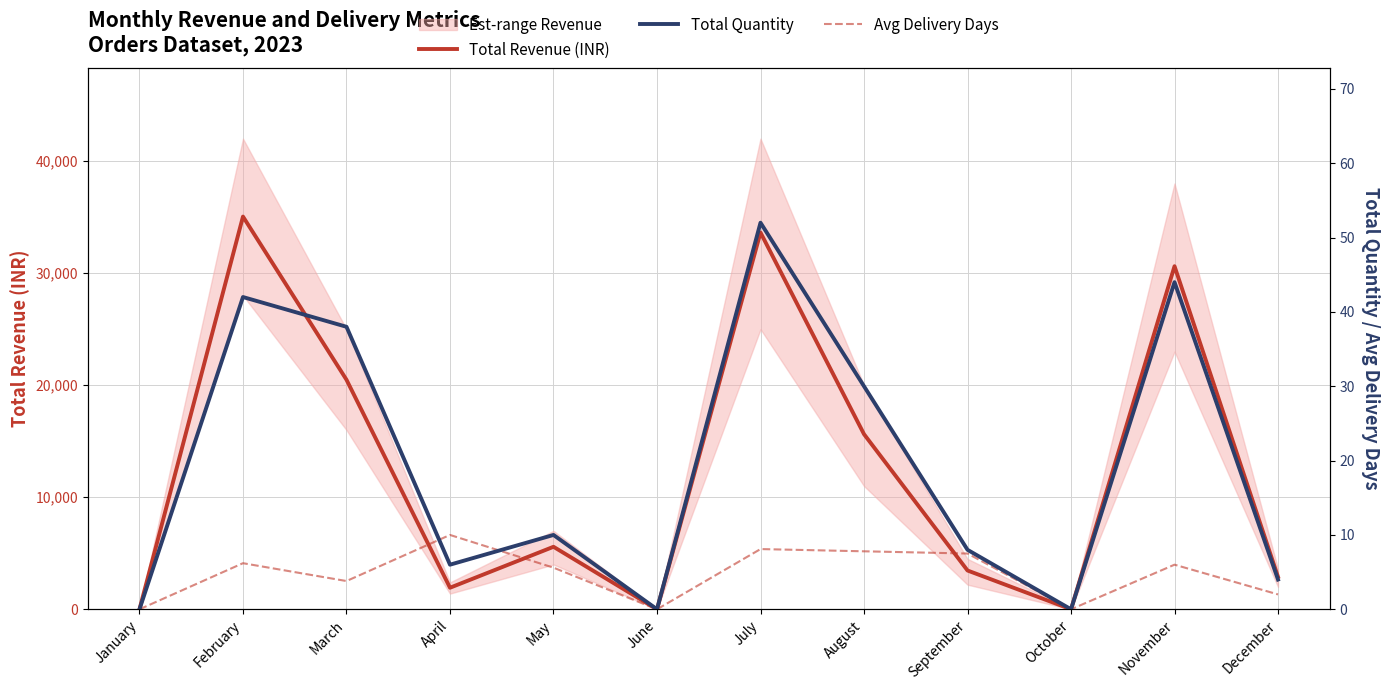

At which category does the chart reach its peak across all series?

February